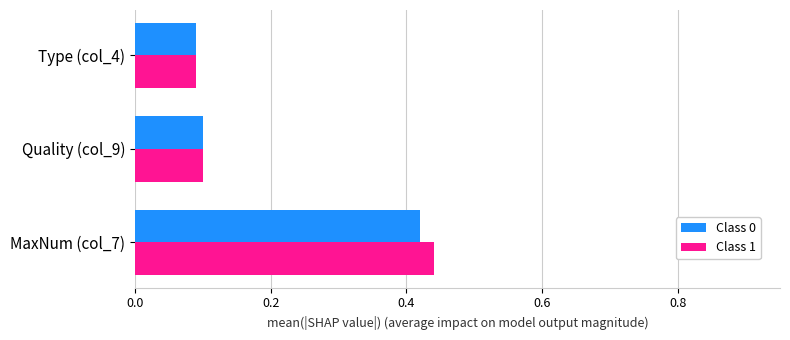

The value of Class 1 at MaxNum (col_7) is 0.1. True or false?

False